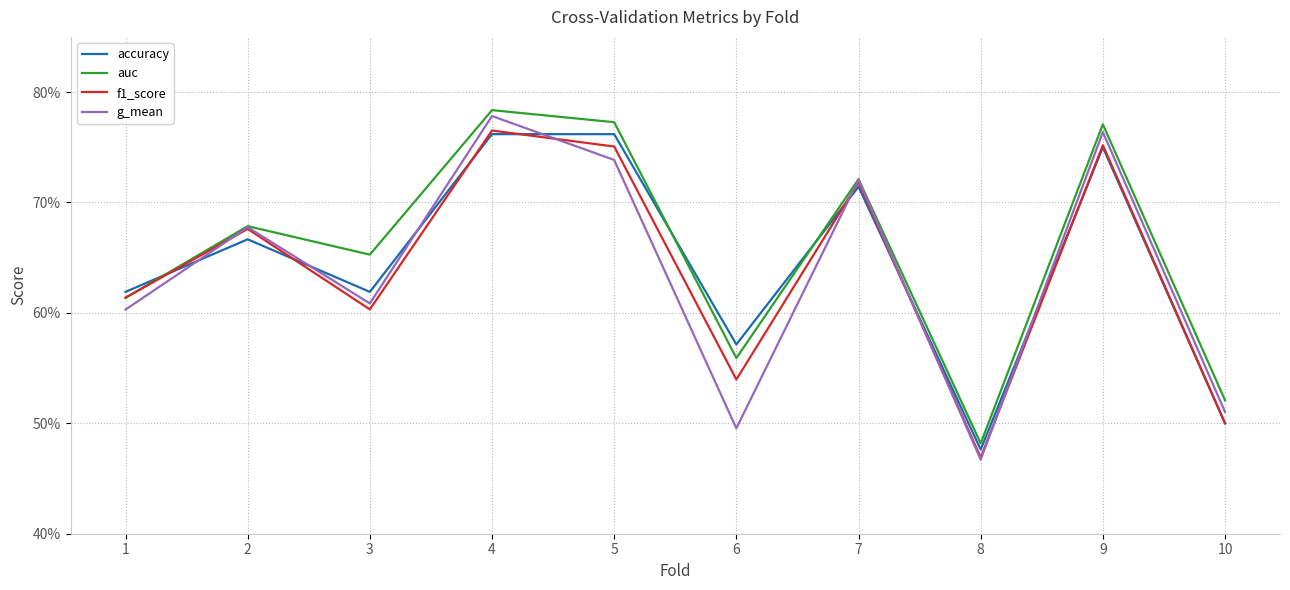

After their last crossing, which series has the higher values: accuracy or auc?

auc